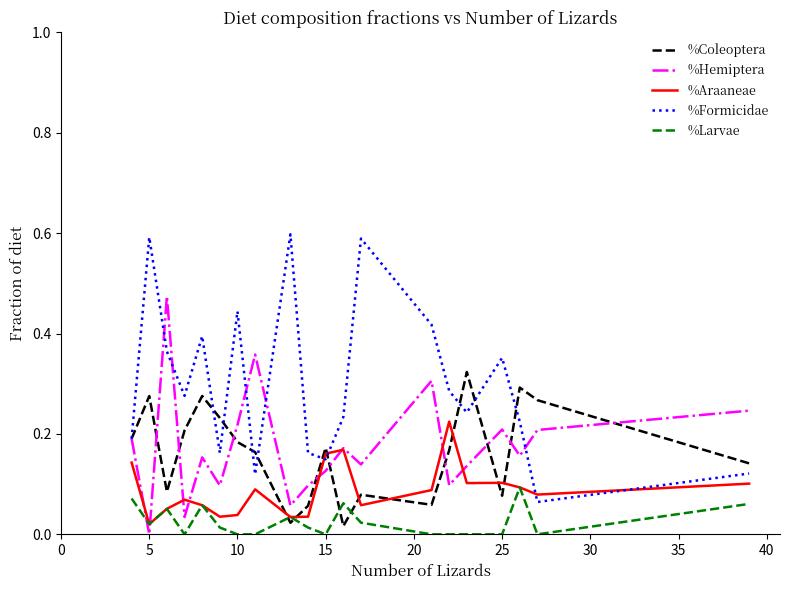

Rank the series by their maximum value, from lowest to highest.

%Larvae, %Araaneae, %Coleoptera, %Hemiptera, %Formicidae